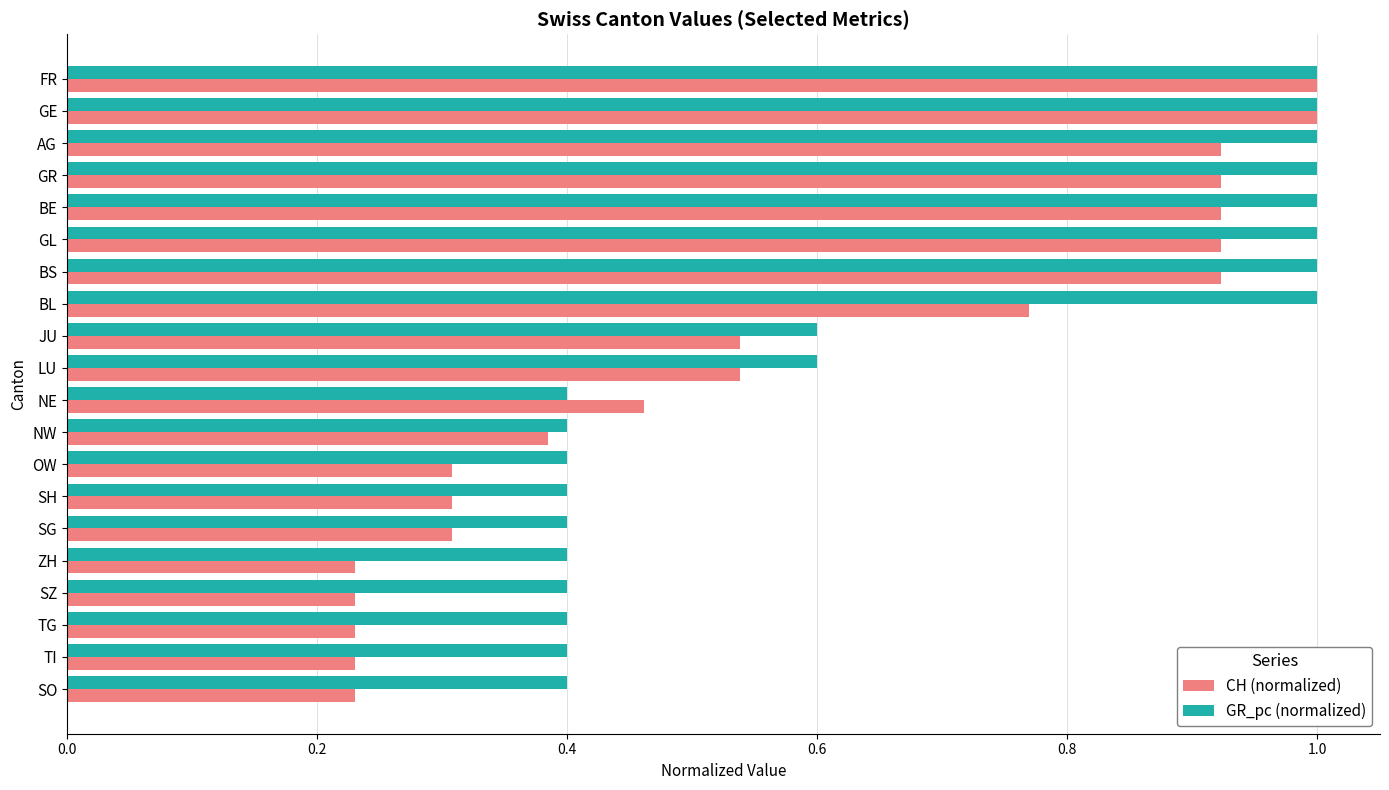

What are all the series names shown in the legend?

CH (normalized), GR_pc (normalized)